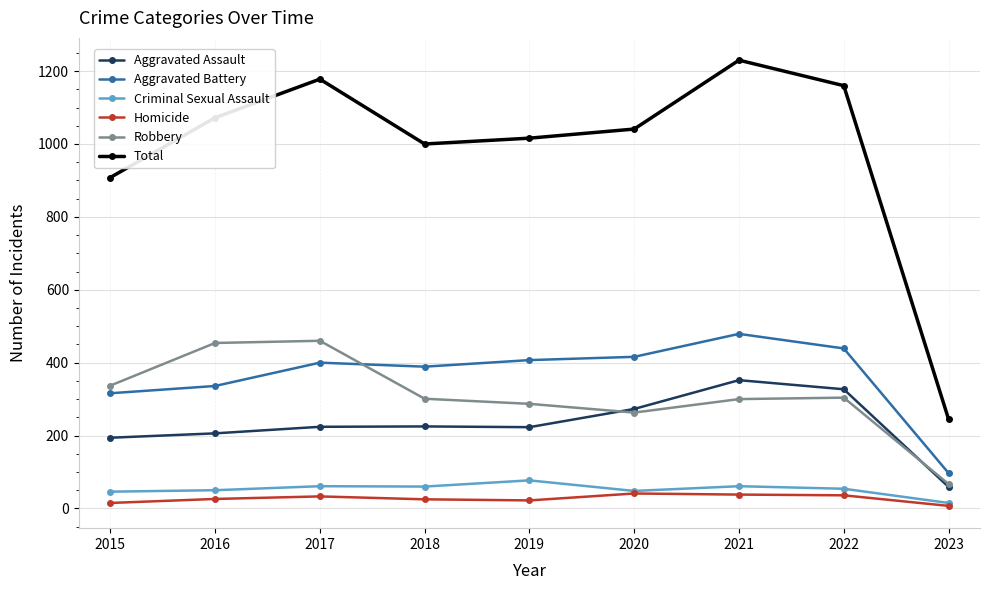

What is the highest value of the Aggravated Battery series?

479